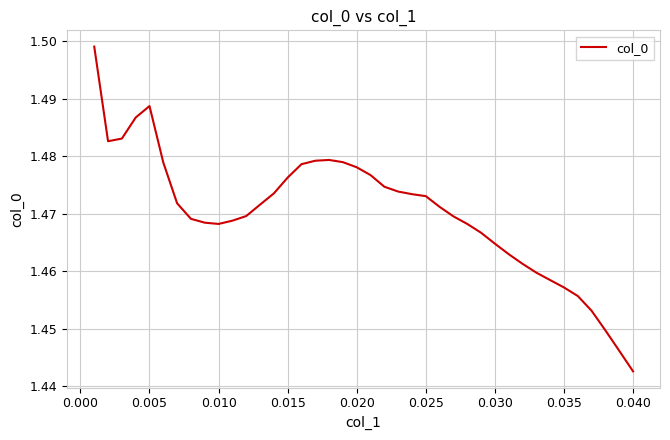

Does the chart have visible grid lines?

Yes